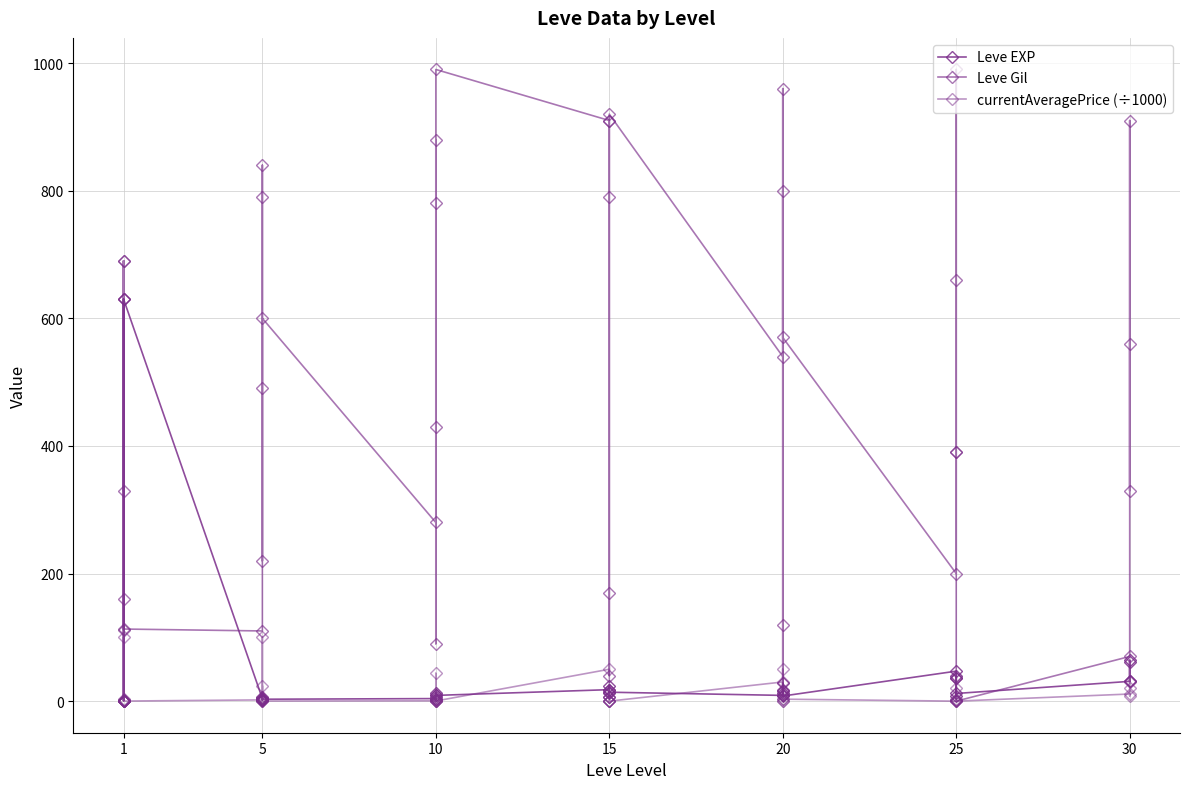

How many distinct data groups are displayed?

3